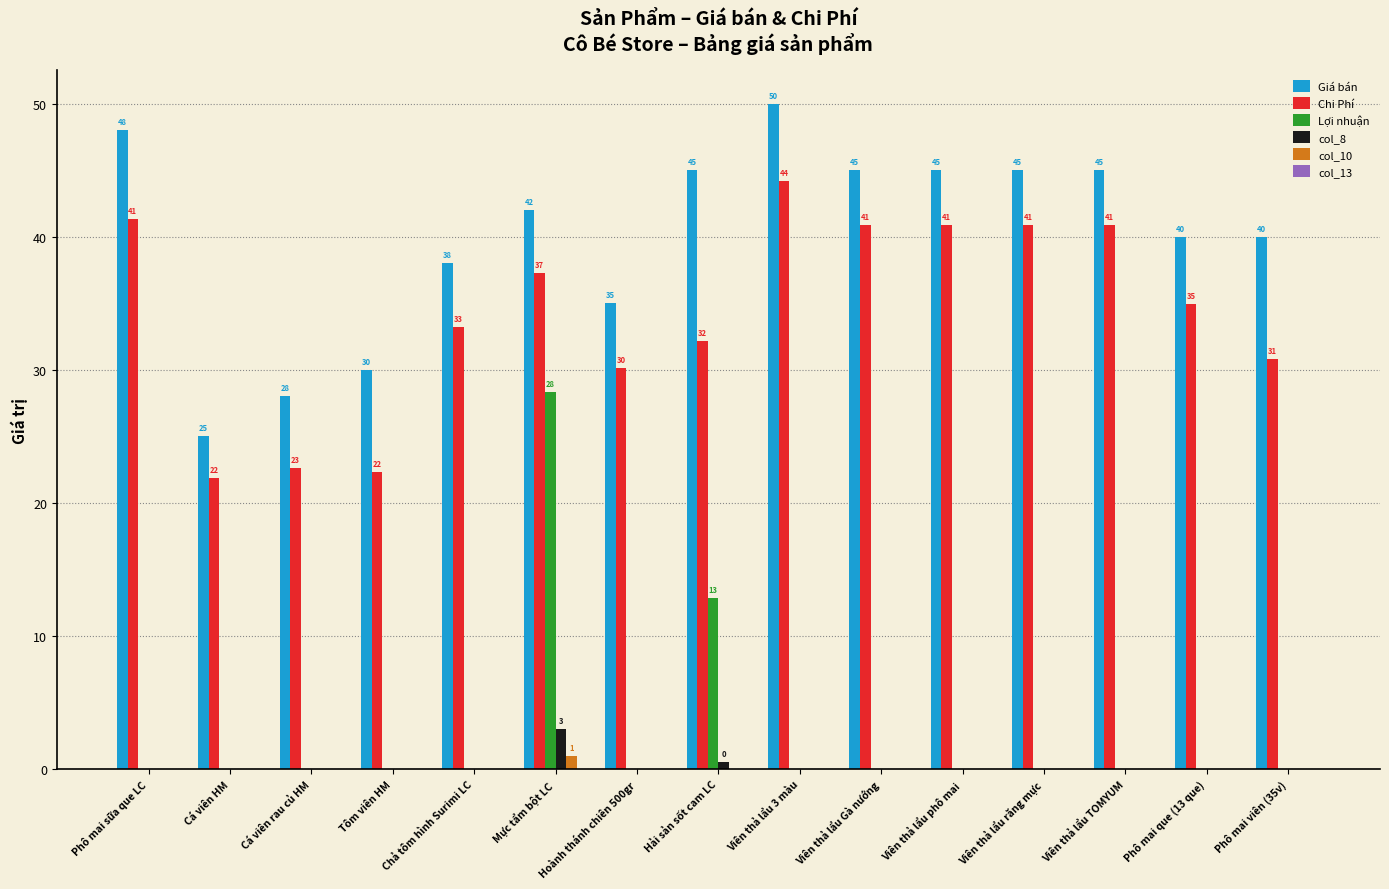

At which category is the sum across all series the highest?

Mực tẩm bột LC